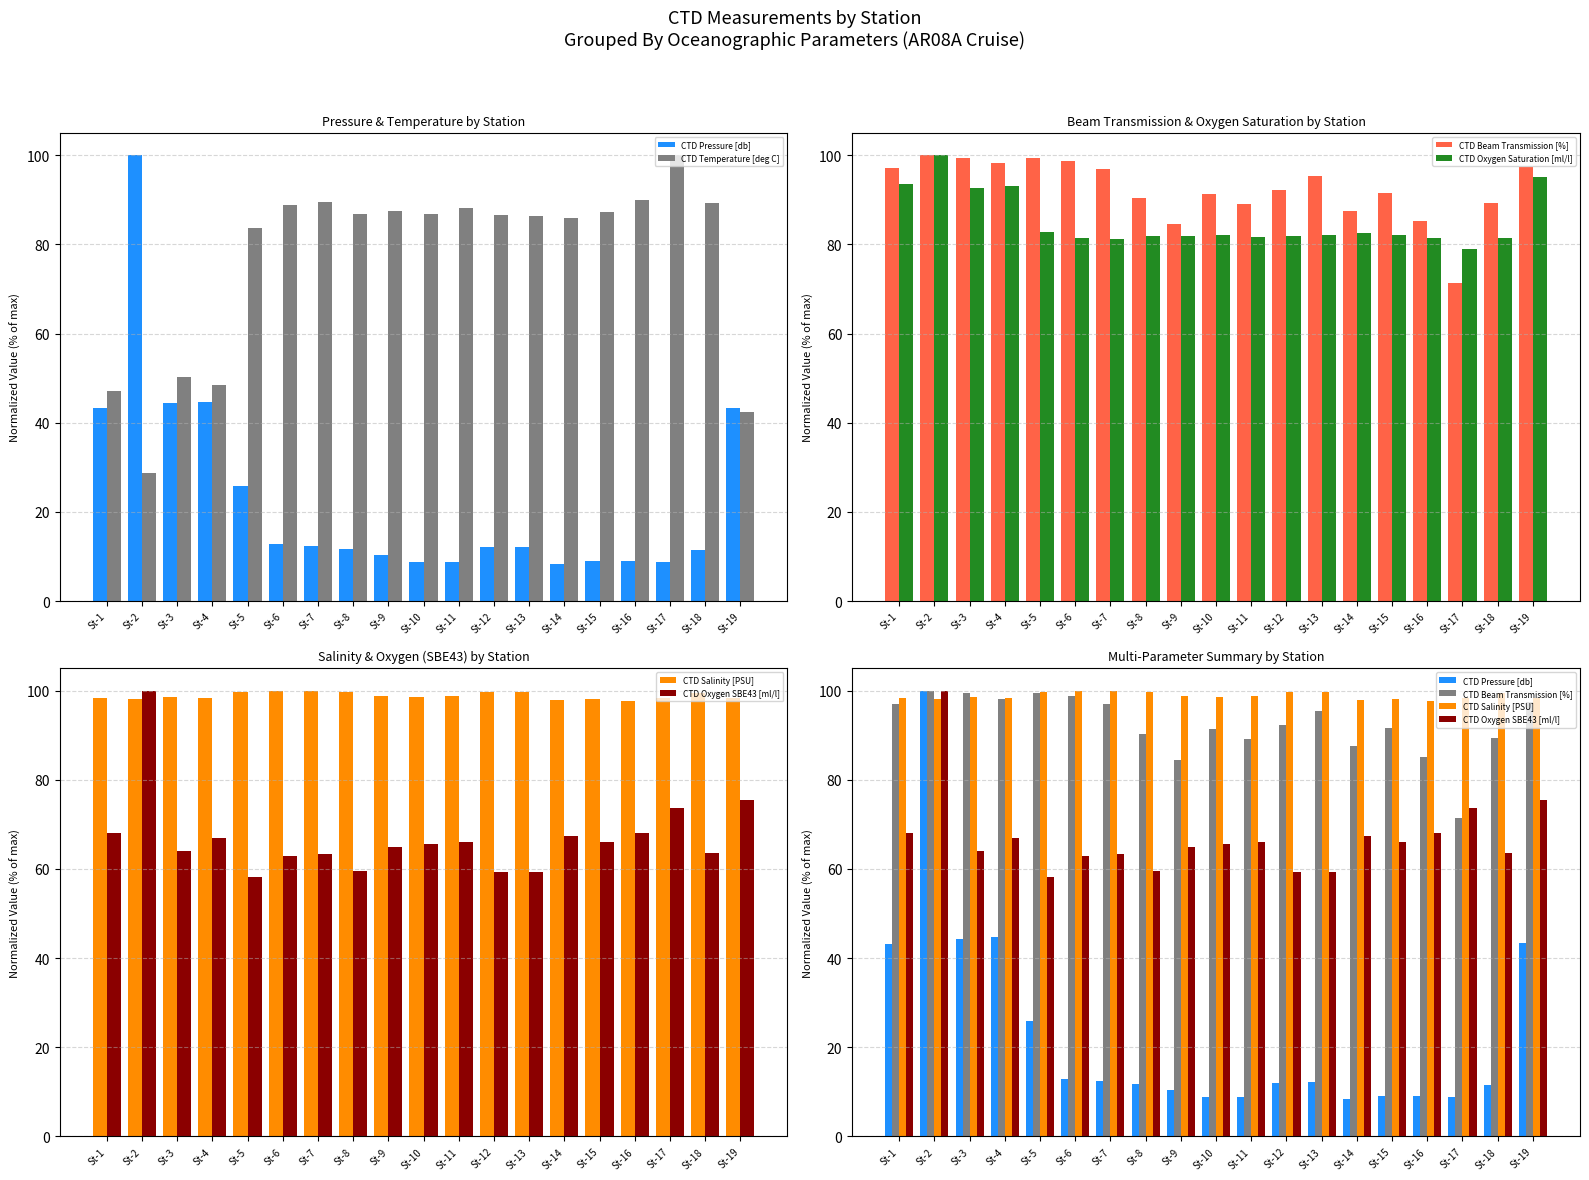

Between St-3 and St-5, which is larger?

St-3